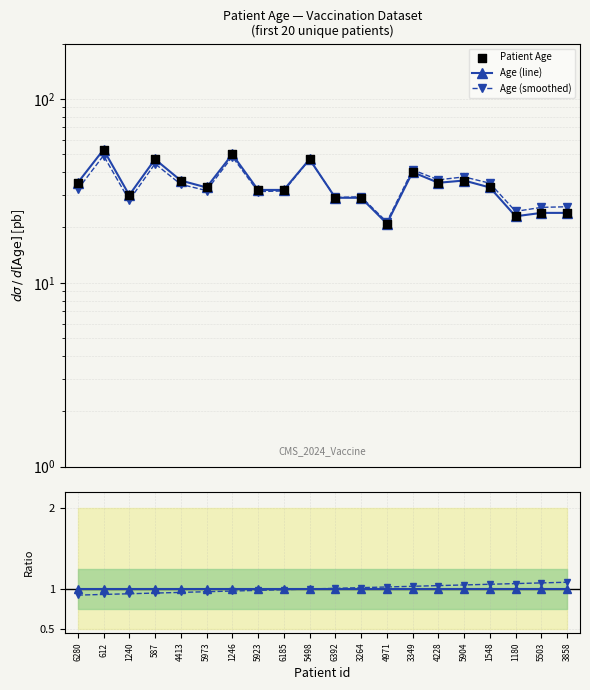

Which series has the widest spread of Y values?

Patient Age